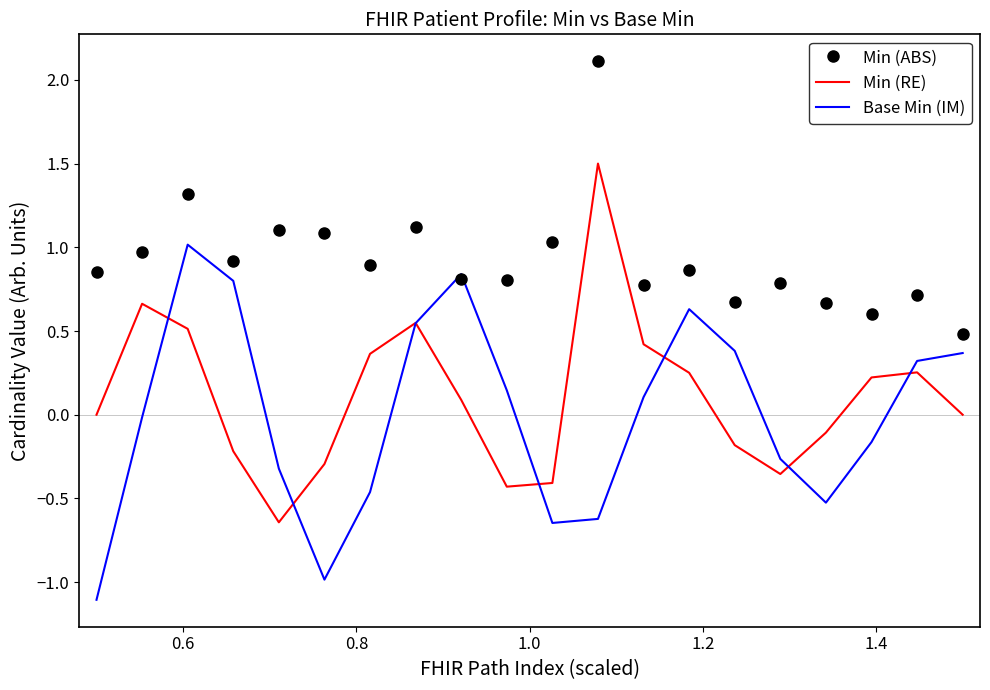

Rank the series by their maximum value, from highest to lowest.

Min (ABS), Min (RE), Base Min (IM)